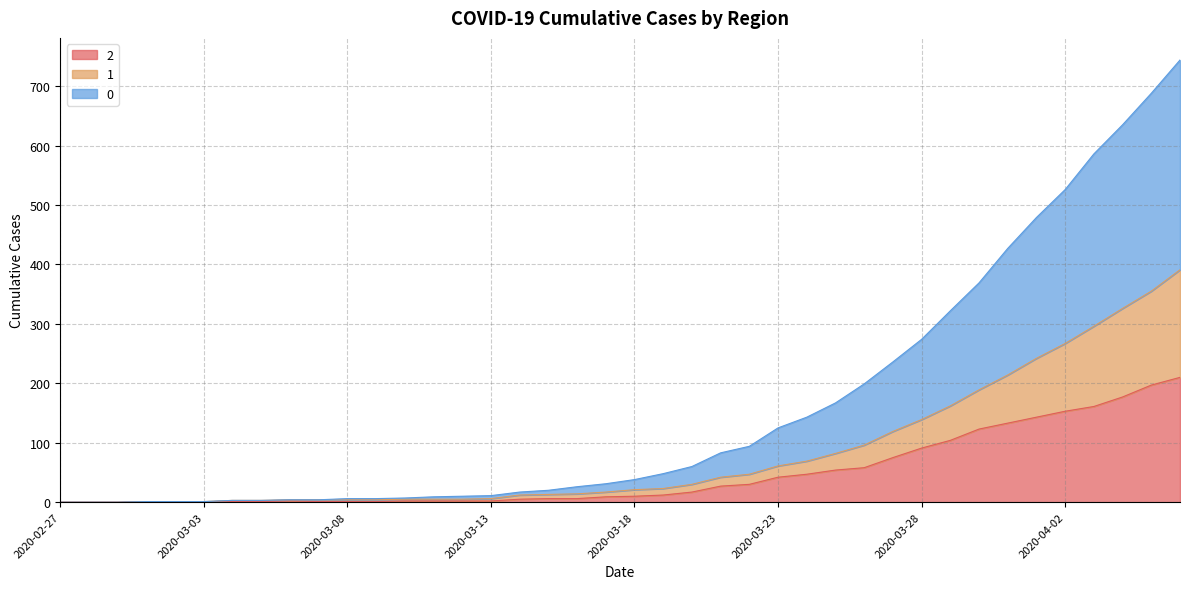

Count the number of categories in the chart.

40